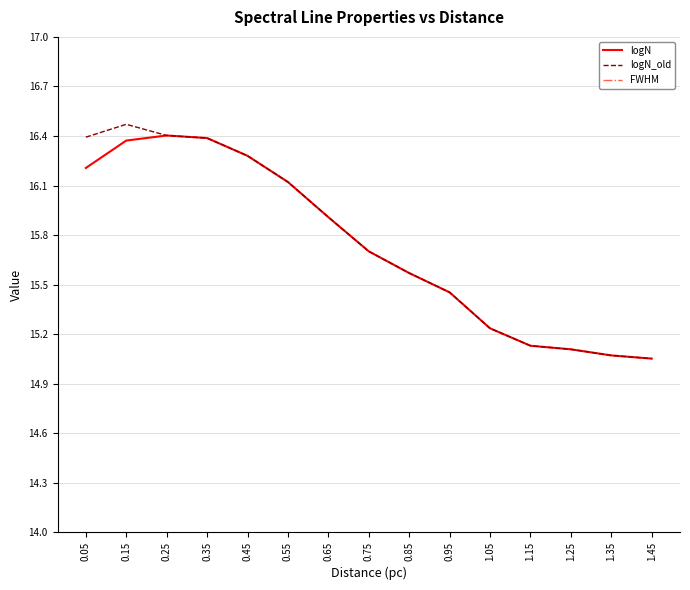

How many series are shown in this chart?

3